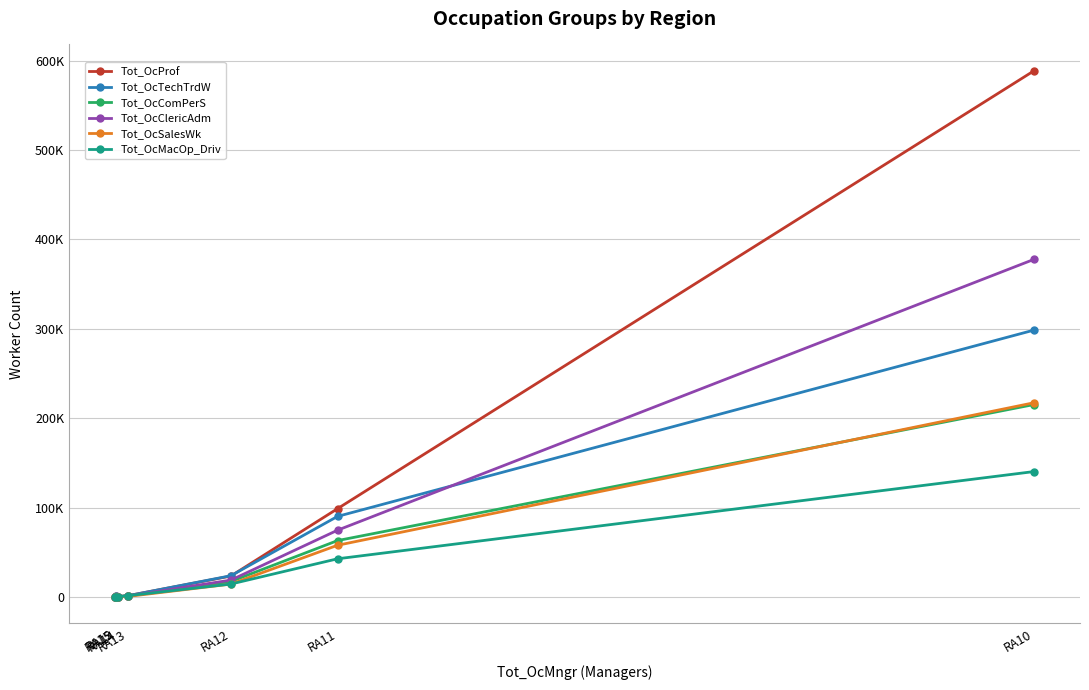

Rank the series by their maximum value, from highest to lowest.

Tot_OcProf, Tot_OcClericAdm, Tot_OcTechTrdW, Tot_OcSalesWk, Tot_OcComPerS, Tot_OcMacOp_Driv